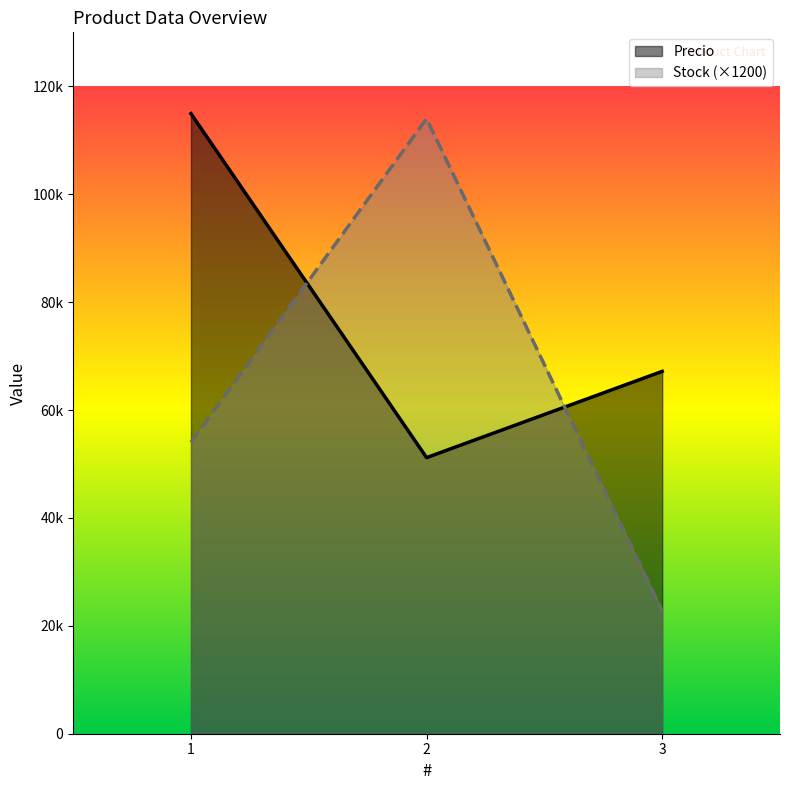

Reading right to left, extract all data points from this chart.

Precio: 3=67162	2=51173	1=114933
Stock: 3=22800	2=114000	1=54000